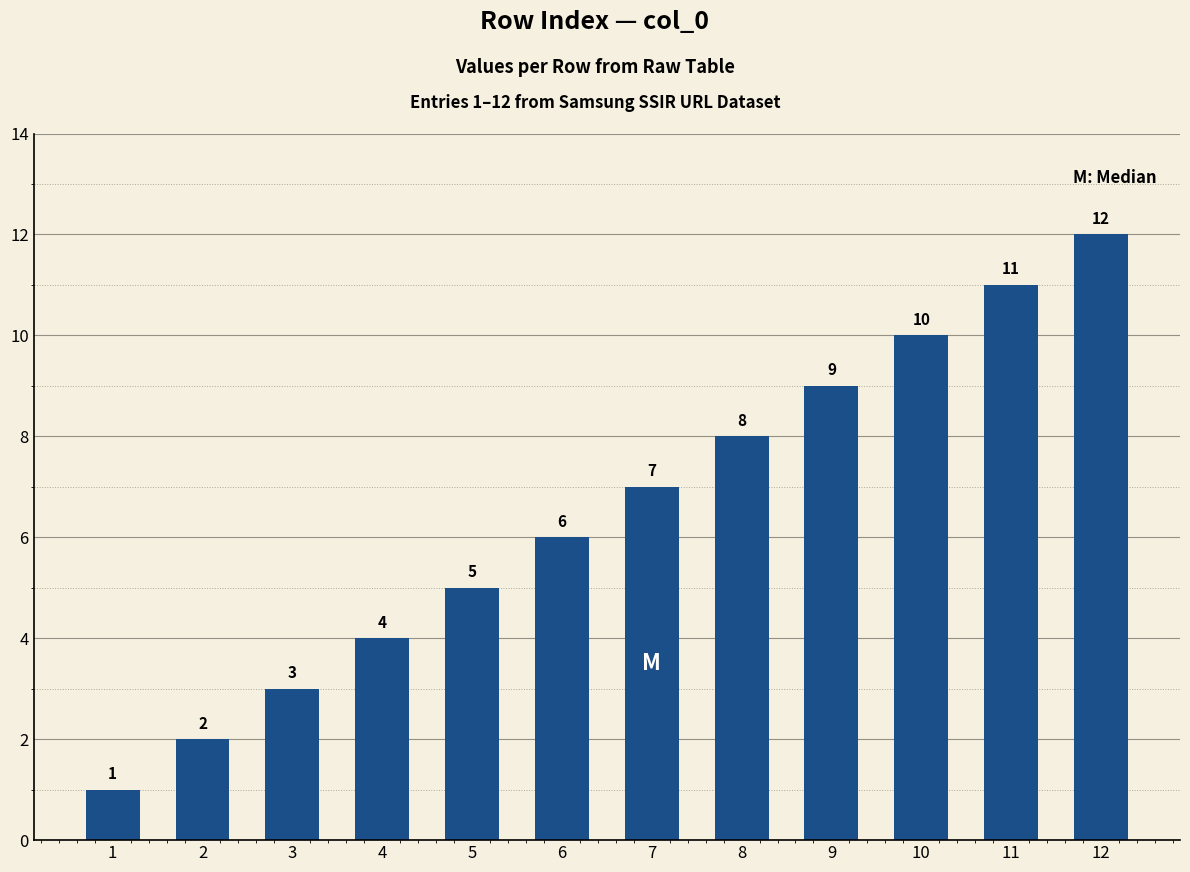

Rank the categories by value from highest to lowest.

12, 11, 10, 9, 8, 7, 6, 5, 4, 3, 2, 1